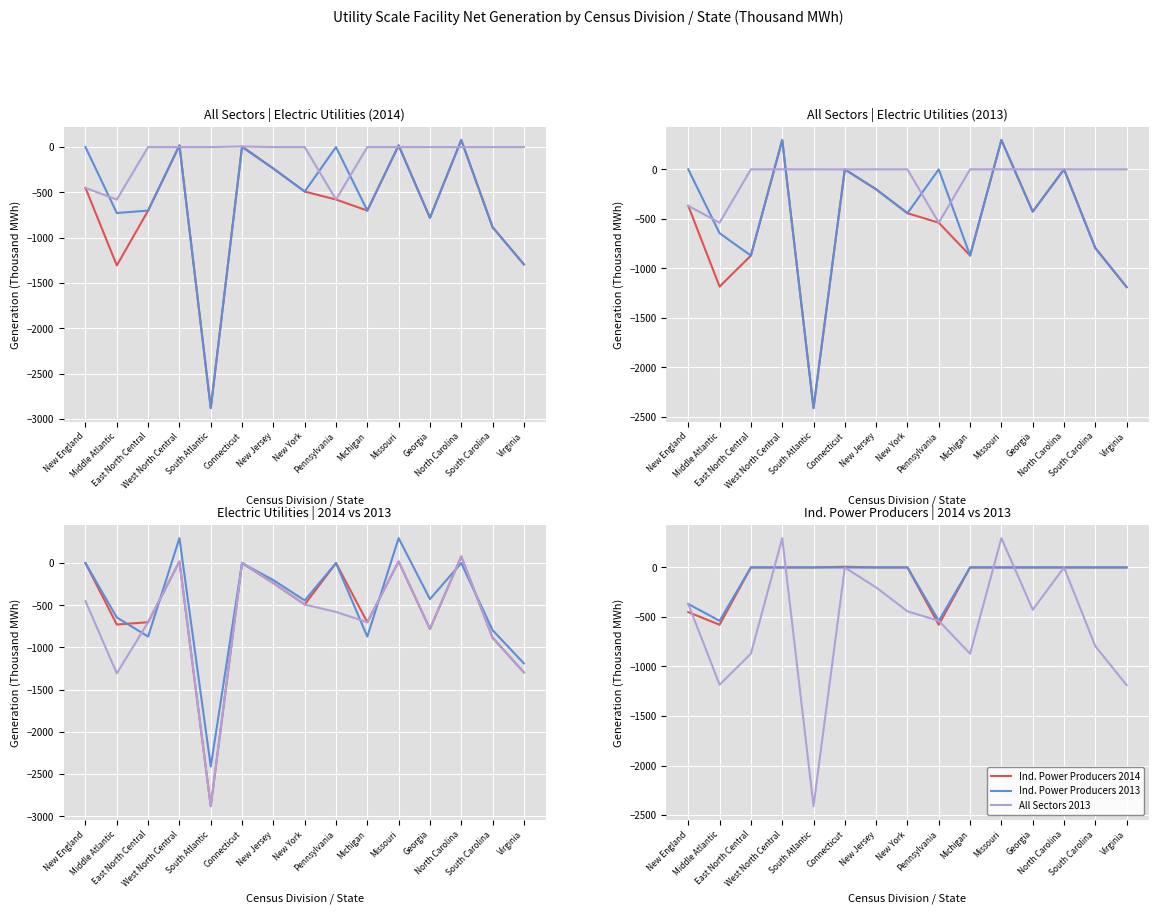

Reading left to right, extract all data points from this chart.

All Sectors 2014: New England=-451	Middle Atlantic=-1307	East North Central=-701	West North Central=19	South Atlantic=-2882	Connecticut=7	New Jersey=-237	New York=-491	Pennsylvania=-579	Michigan=-701	Missouri=19	Georgia=-781	North Carolina=78	South Carolina=-884	Virginia=-1295
Electric Utilities 2014: New England=0	Middle Atlantic=-728	East North Central=-701	West North Central=19	South Atlantic=-2882	Connecticut=0	New Jersey=-237	New York=-491	Pennsylvania=0	Michigan=-701	Missouri=19	Georgia=-781	North Carolina=78	South Carolina=-884	Virginia=-1295
Ind. Power Producers 2014: New England=-451	Middle Atlantic=-579	East North Central=0	West North Central=0	South Atlantic=0	Connecticut=7	New Jersey=0	New York=0	Pennsylvania=-579	Michigan=0	Missouri=0	Georgia=0	North Carolina=0	South Carolina=0	Virginia=0
All Sectors 2013: New England=-369	Middle Atlantic=-1184	East North Central=-871	West North Central=296	South Atlantic=-2411	Connecticut=-1	New Jersey=-202	New York=-443	Pennsylvania=-539	Michigan=-871	Missouri=296	Georgia=-427	North Carolina=0	South Carolina=-795	Virginia=-1189
Electric Utilities 2013: New England=0	Middle Atlantic=-645	East North Central=-871	West North Central=296	South Atlantic=-2411	Connecticut=0	New Jersey=-202	New York=-443	Pennsylvania=0	Michigan=-871	Missouri=296	Georgia=-427	North Carolina=0	South Carolina=-795	Virginia=-1189
Ind. Power Producers 2013: New England=-369	Middle Atlantic=-539	East North Central=0	West North Central=0	South Atlantic=0	Connecticut=-1	New Jersey=0	New York=0	Pennsylvania=-539	Michigan=0	Missouri=0	Georgia=0	North Carolina=0	South Carolina=0	Virginia=0